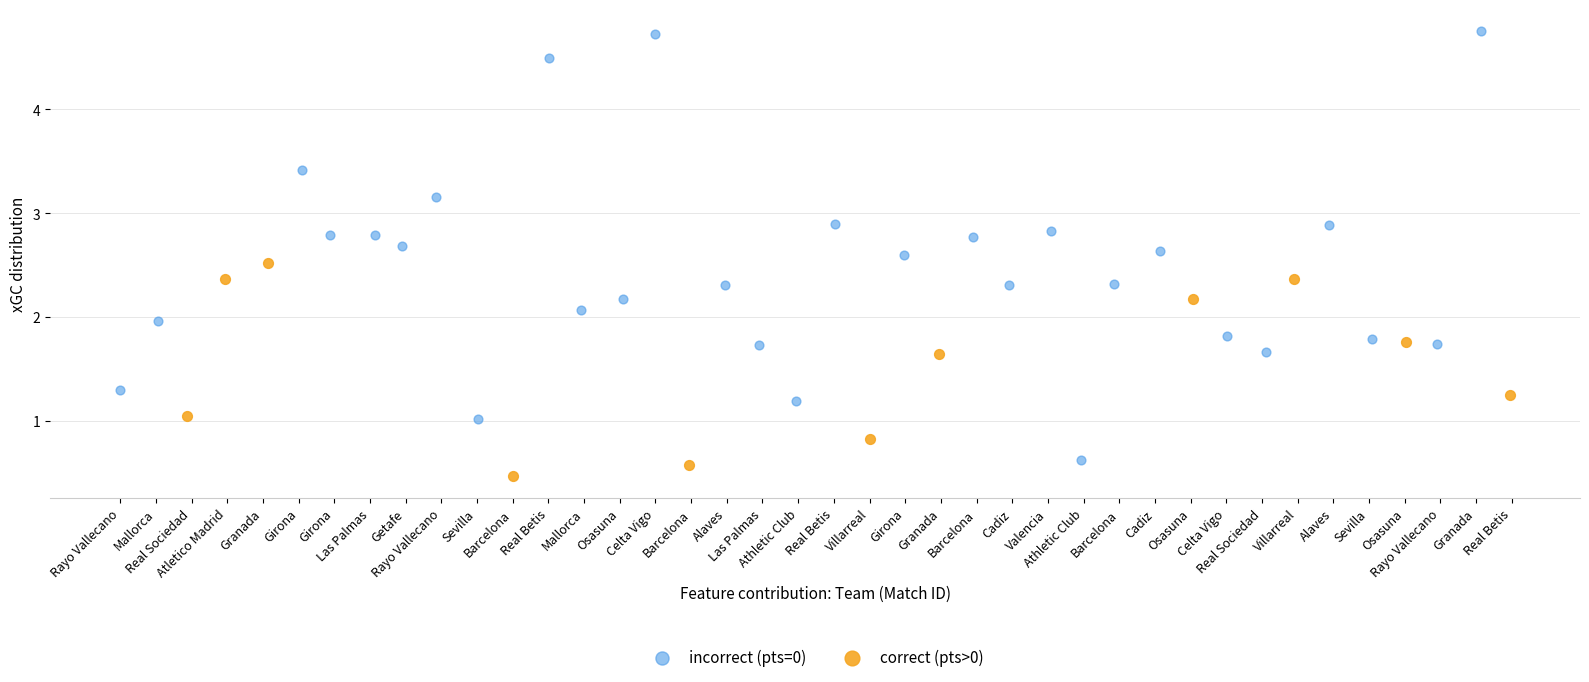

Which series contains the highest Y value?

incorrect (pts=0)